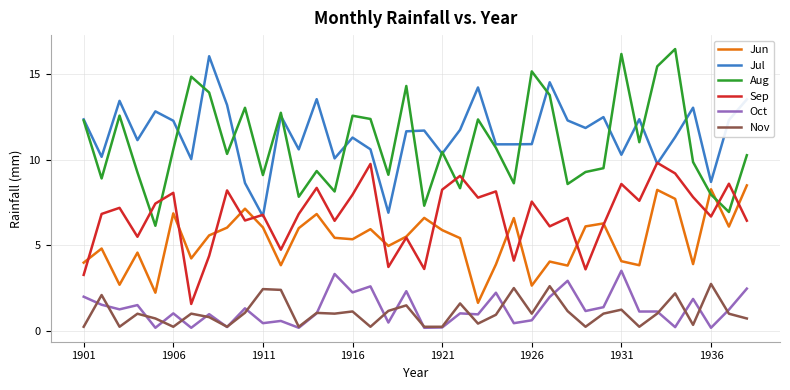

What is the lowest value of the Sep series?

1.6